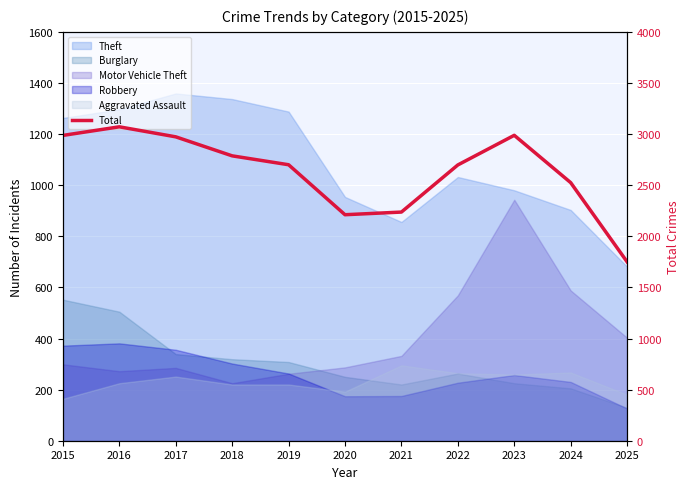

The value at 2024 is 2525. True or false?

True